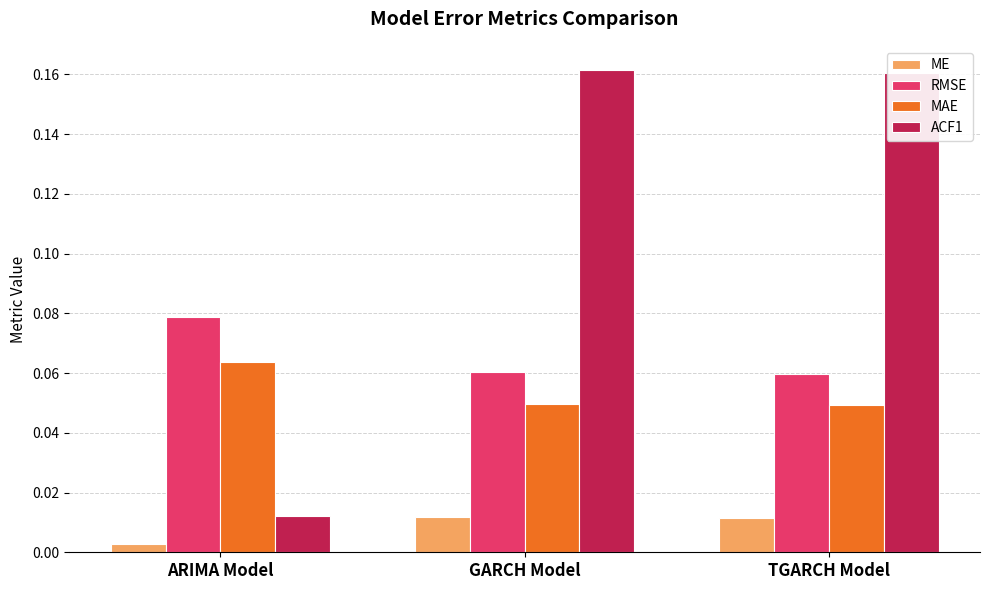

Is the value of RMSE at TGARCH Model greater than the value of ACF1 at TGARCH Model?

No